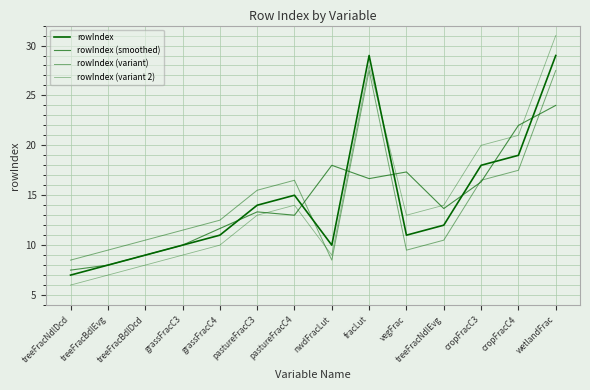

Is the value of rowIndex at cropFracC3 greater than the value of rowIndex (variant 2) at treeFracBdlDcd?

Yes